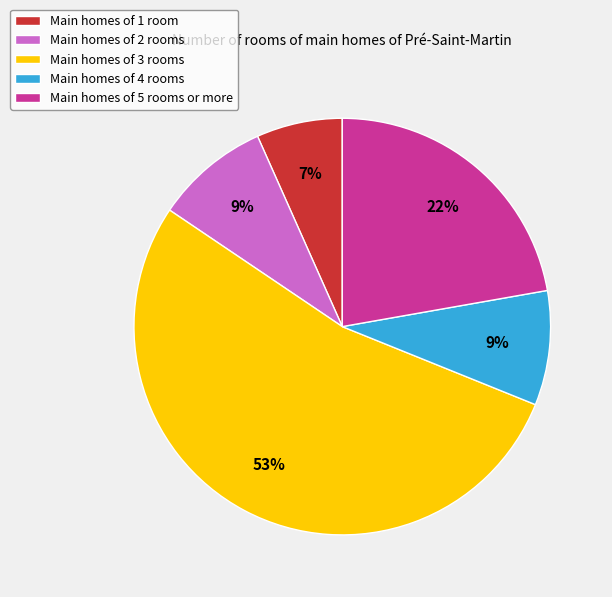

Does any single category account for the majority?

Yes